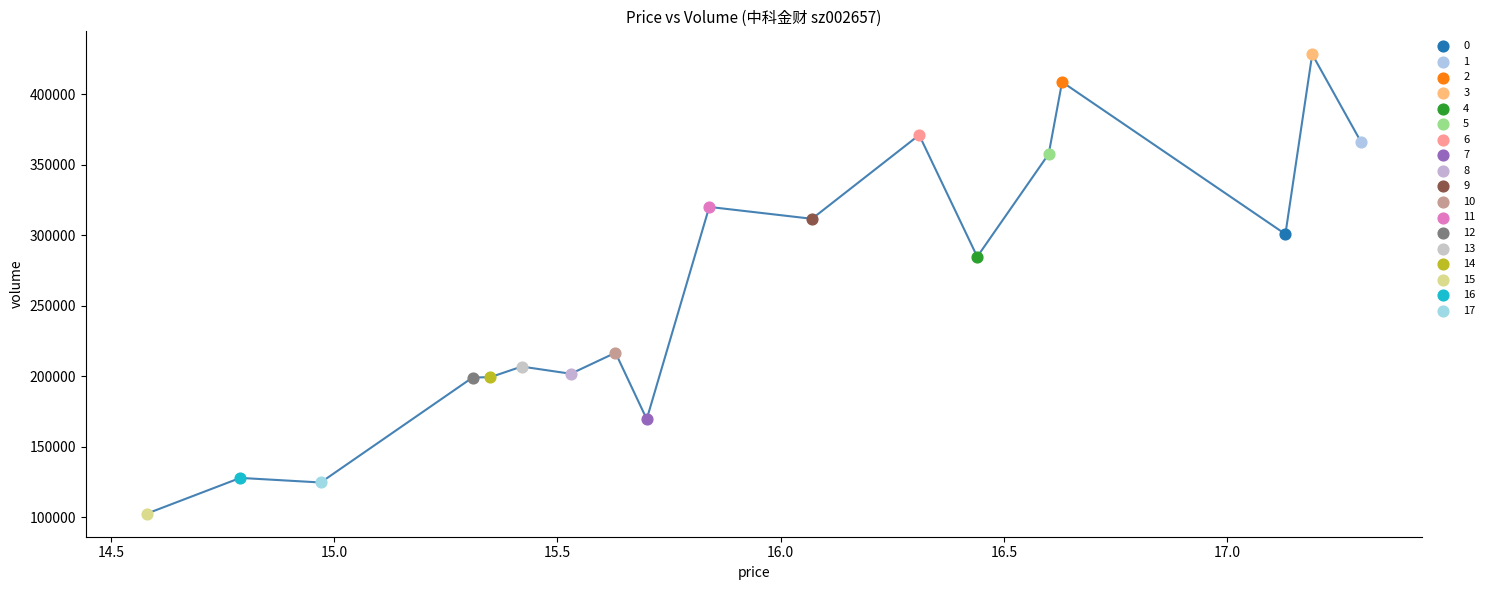

What is the difference between the maximum and minimum values?

325742